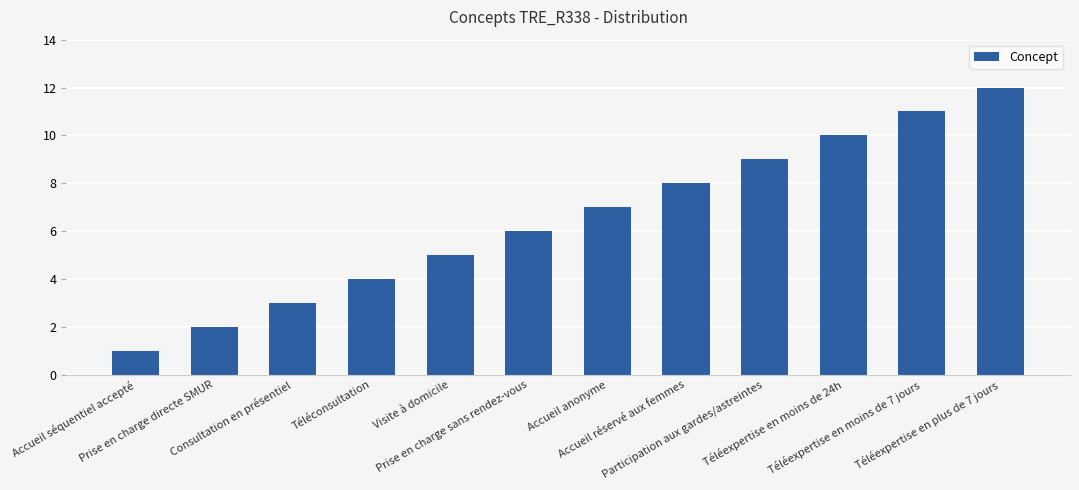

What is the change in value from Prise en charge directe SMUR to Consultation en présentiel?

+1